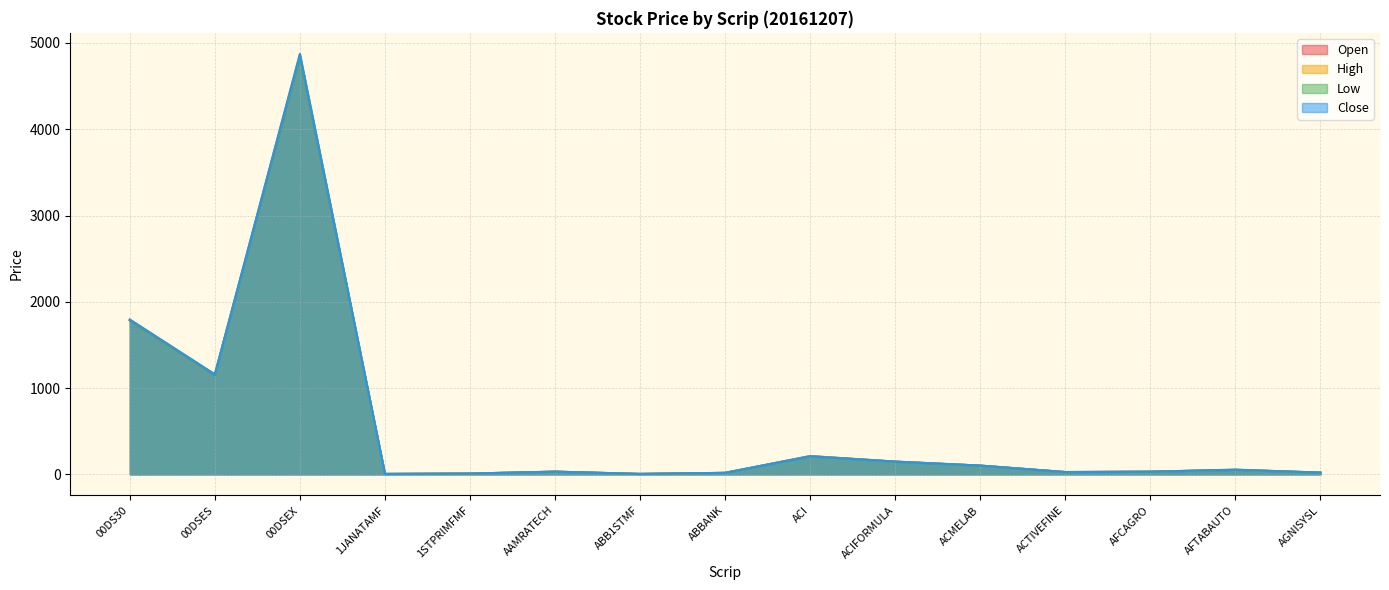

What is the label of the 4th point from the left?

1JANATAMF